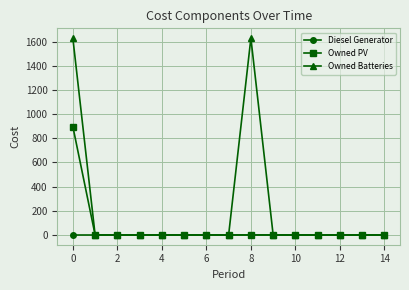

Does the chart display data point markers on the line(s)?

Yes